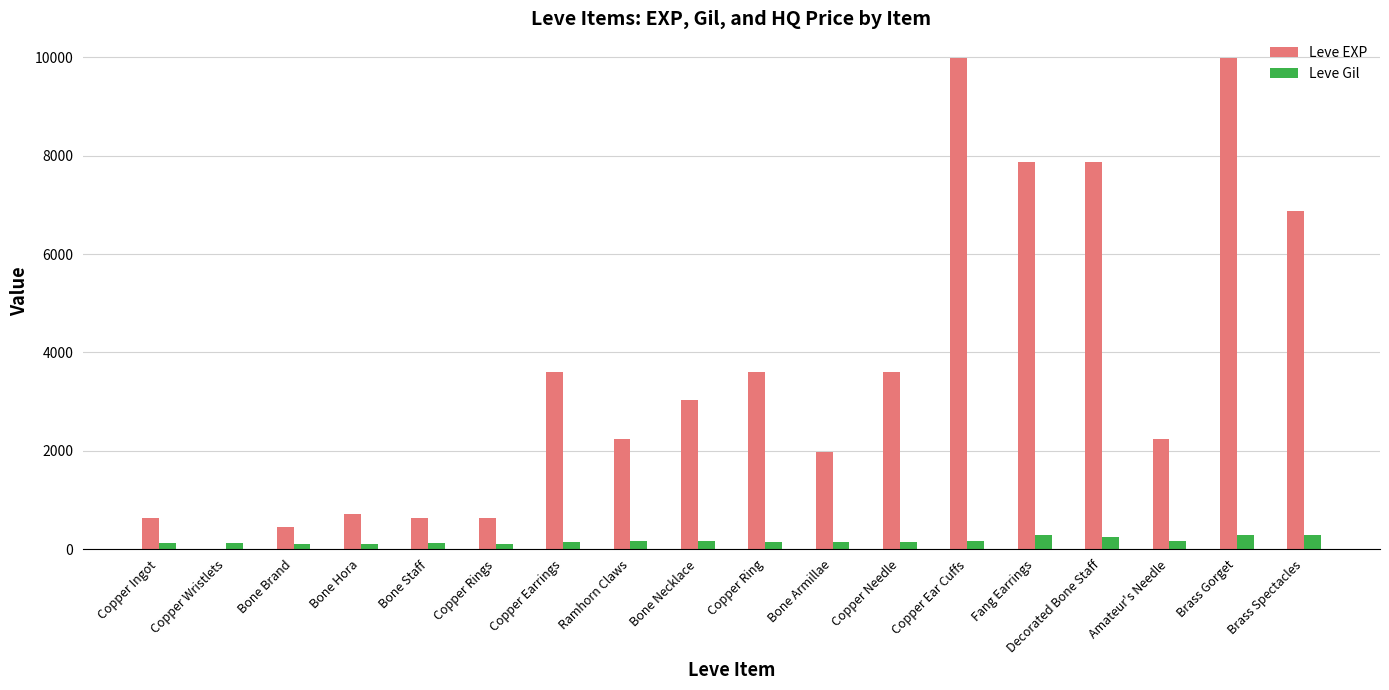

What is the maximum value shown in the chart?

9990